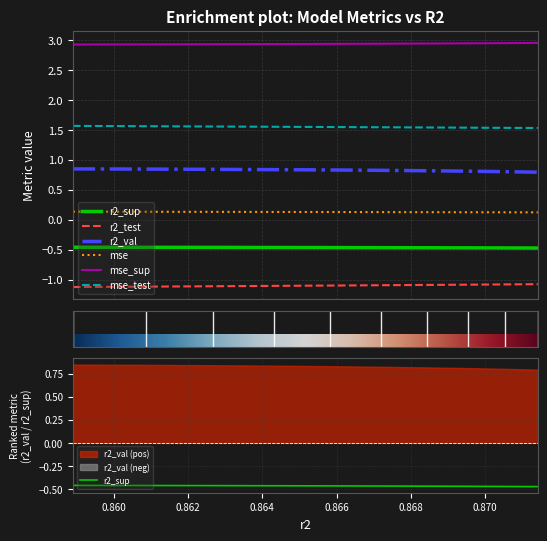

How many data points does each series have?

10